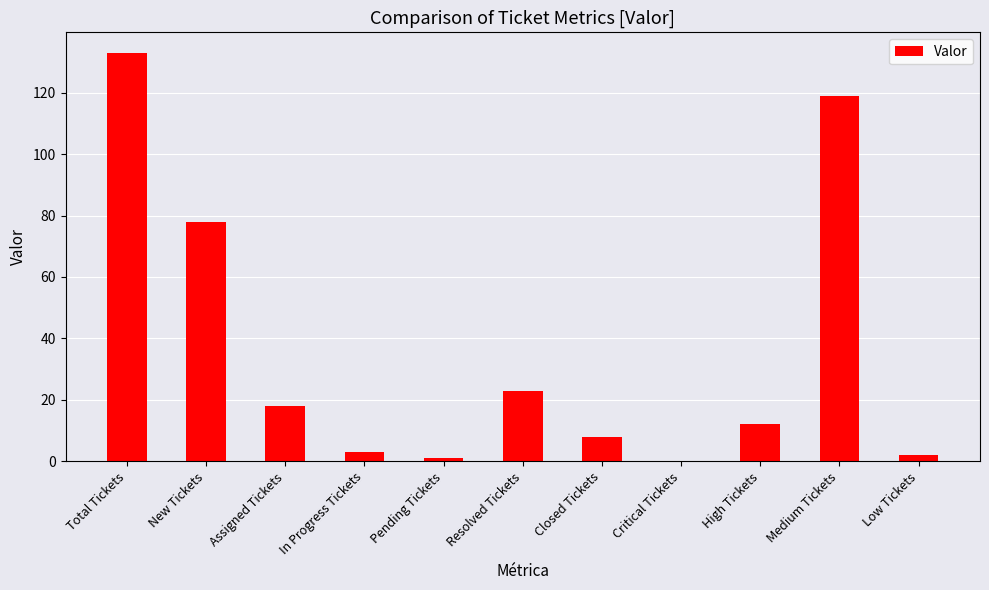

What is the greatest value displayed?

133